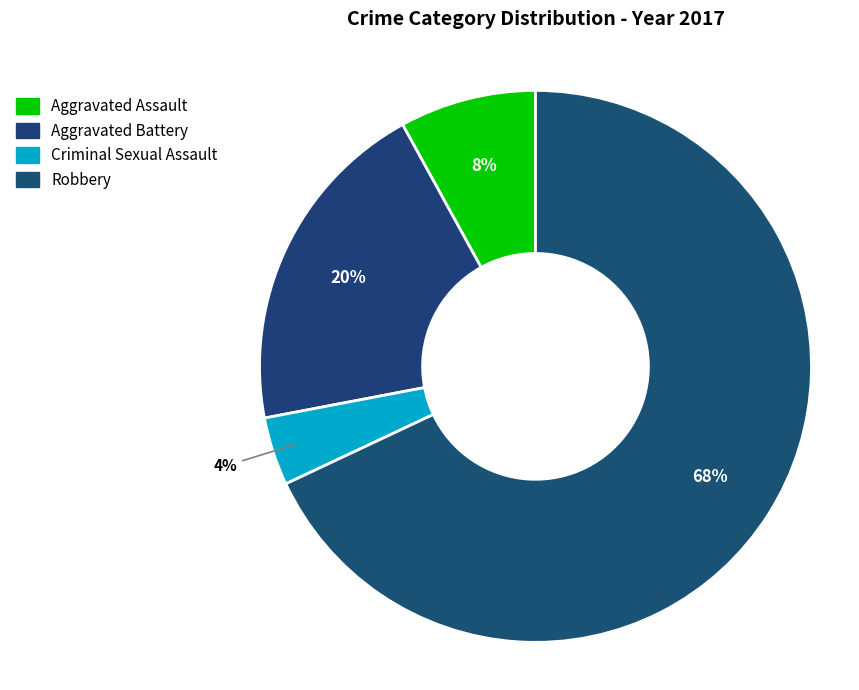

How many segments does this pie chart have?

4